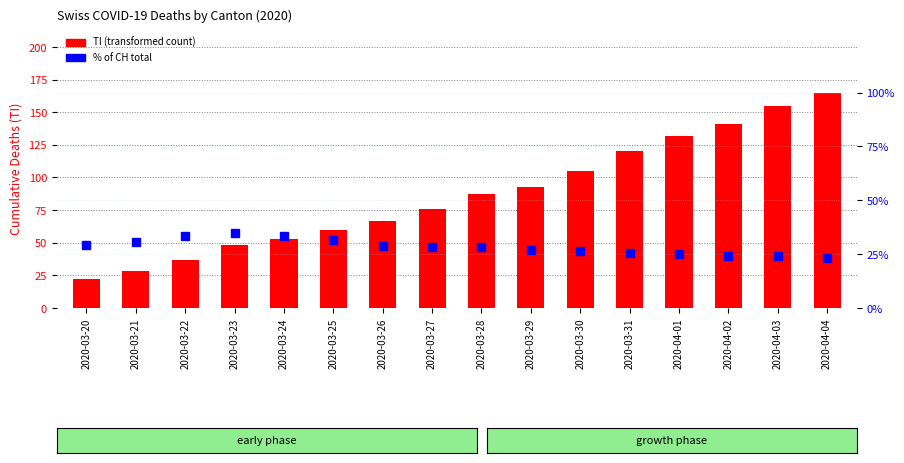

Is it true that % of CH total equals 33.5 at 2020-03-24?

True